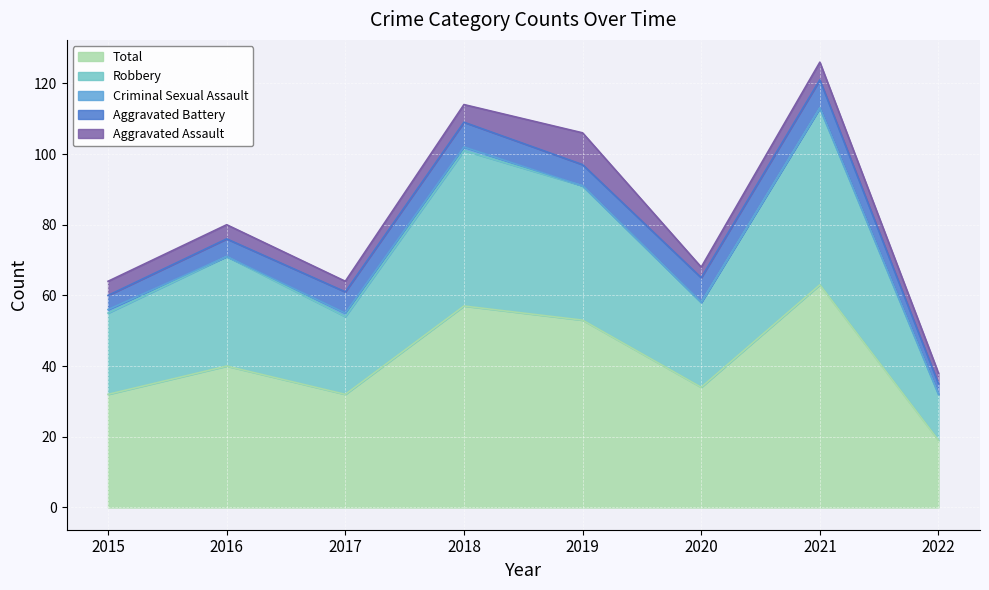

Which category has the highest value in the Aggravated Battery series?

2021